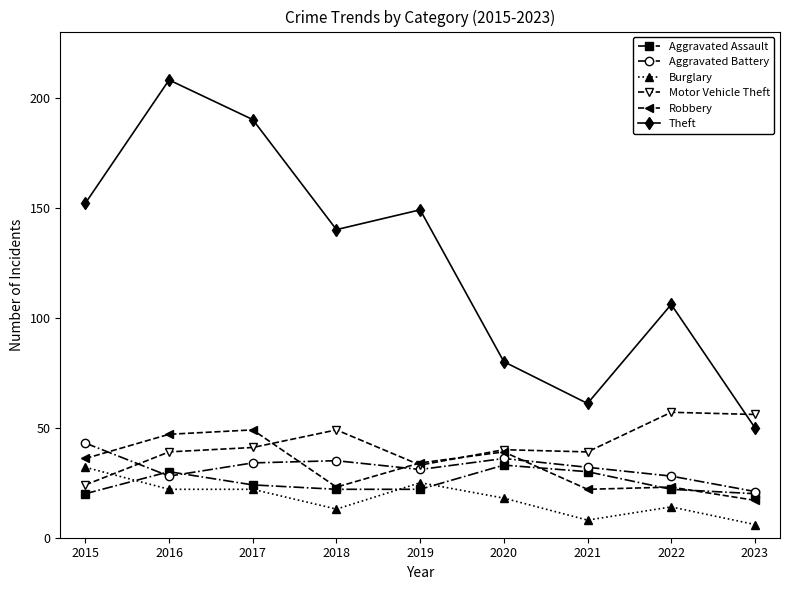

What is the value of the Aggravated Assault point at the 6th from the left?

33